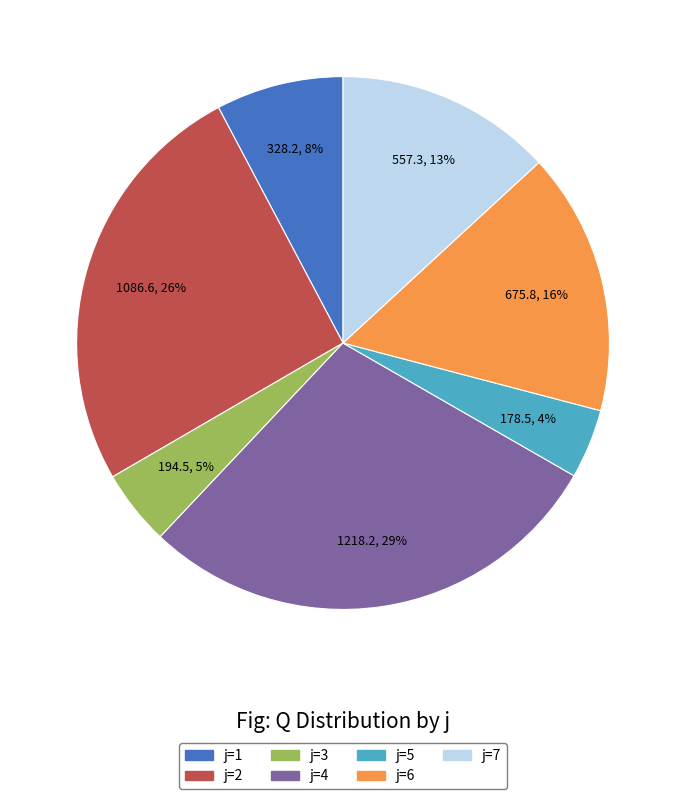

Which slice is the largest?

j=4